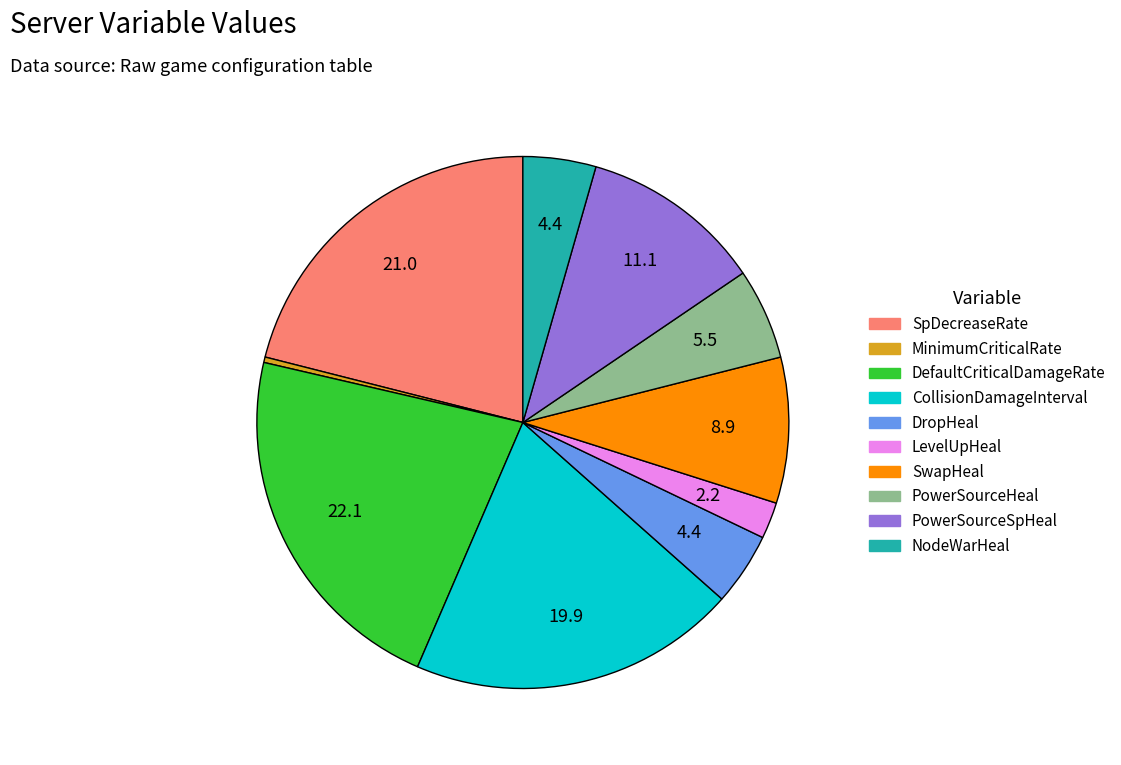

Do CollisionDamageInterval and SwapHeal together represent more than half of the pie?

No